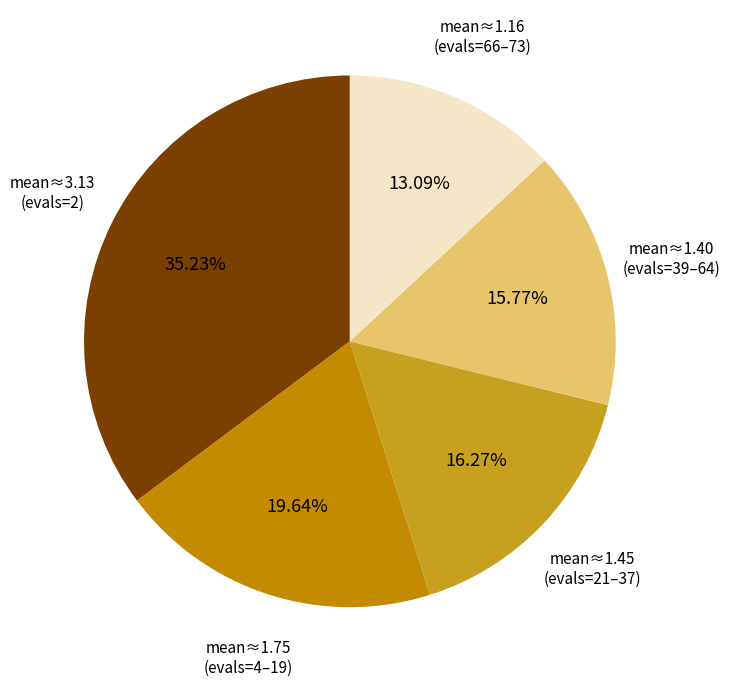

Which slice is the smallest?

mean≈1.16 (evals=66–73)